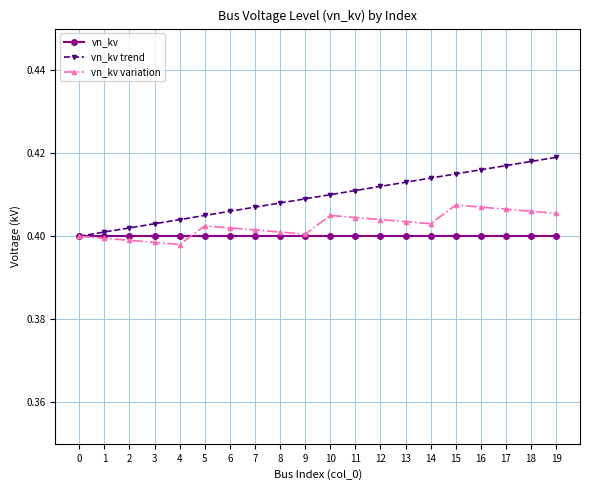

Rank the series by their average value, from highest to lowest.

vn_kv trend, vn_kv variation, vn_kv